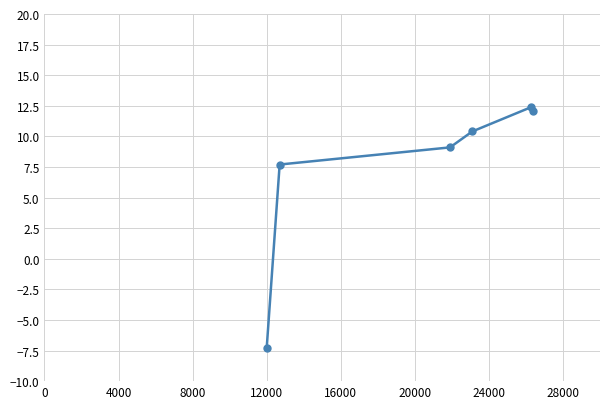

What is the maximum value shown in the chart?

12.4